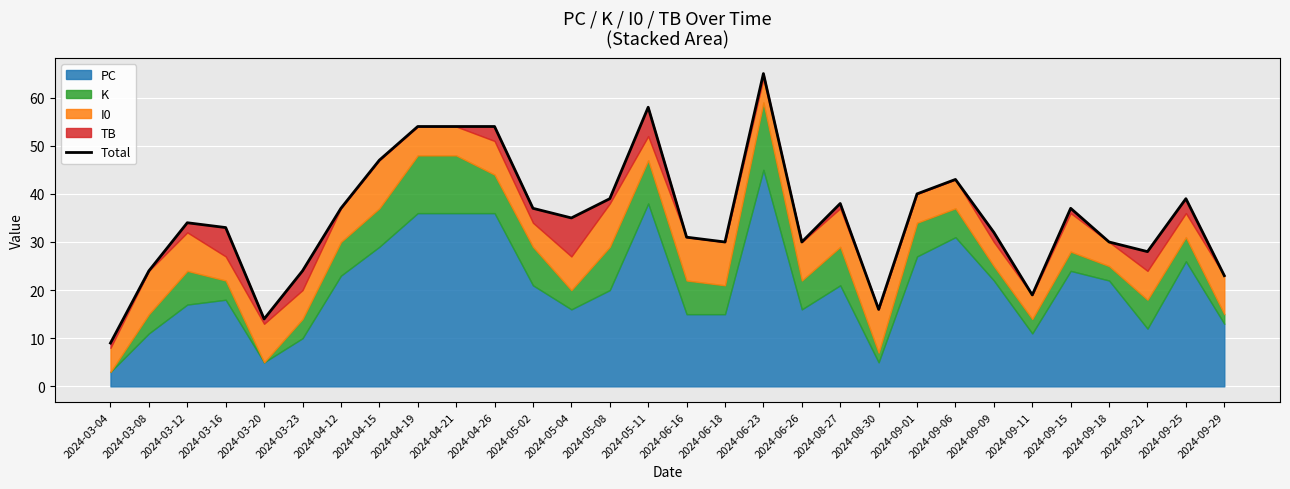

What is the smallest value displayed?

9